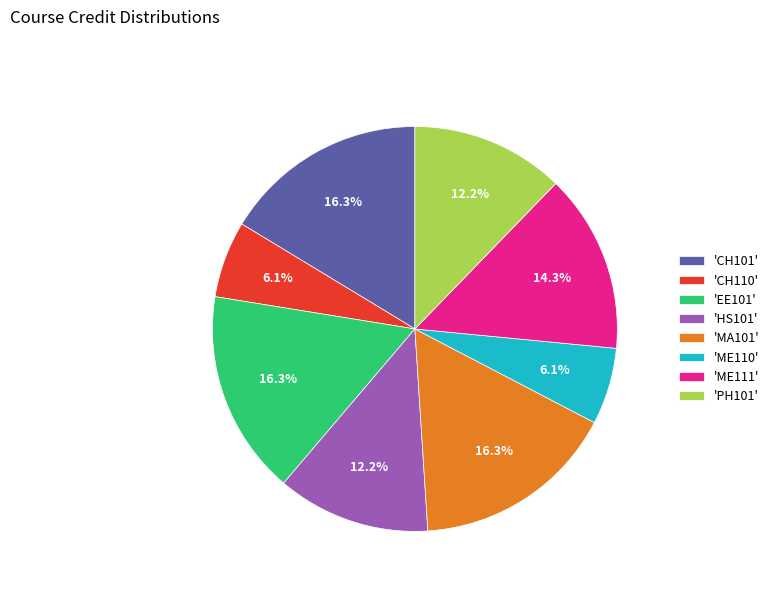

Does 'MA101' account for over 50% of the chart?

No